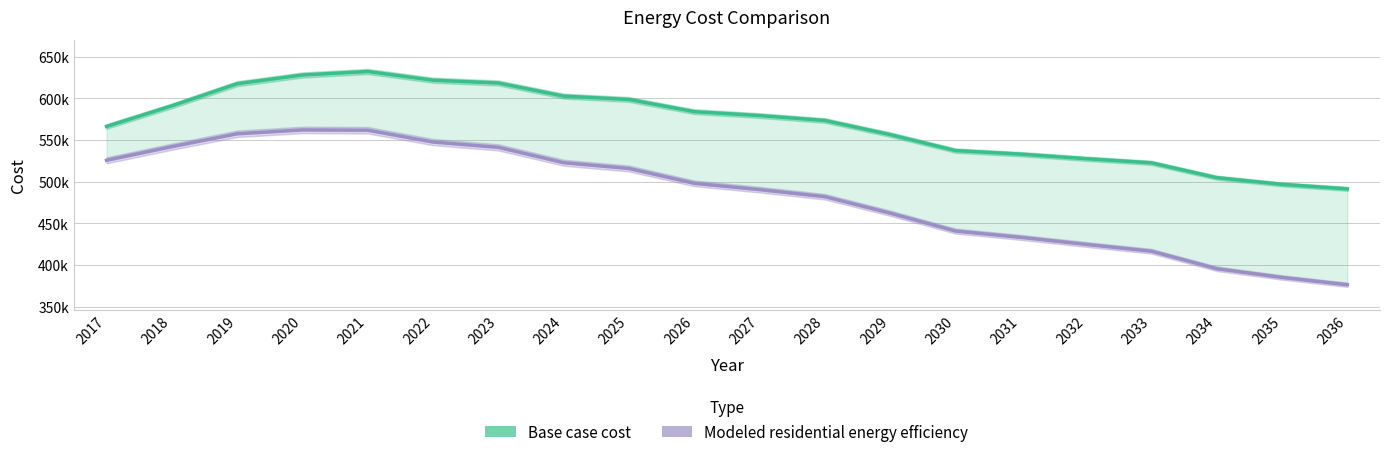

At which category does the chart reach its peak across all series?

2021